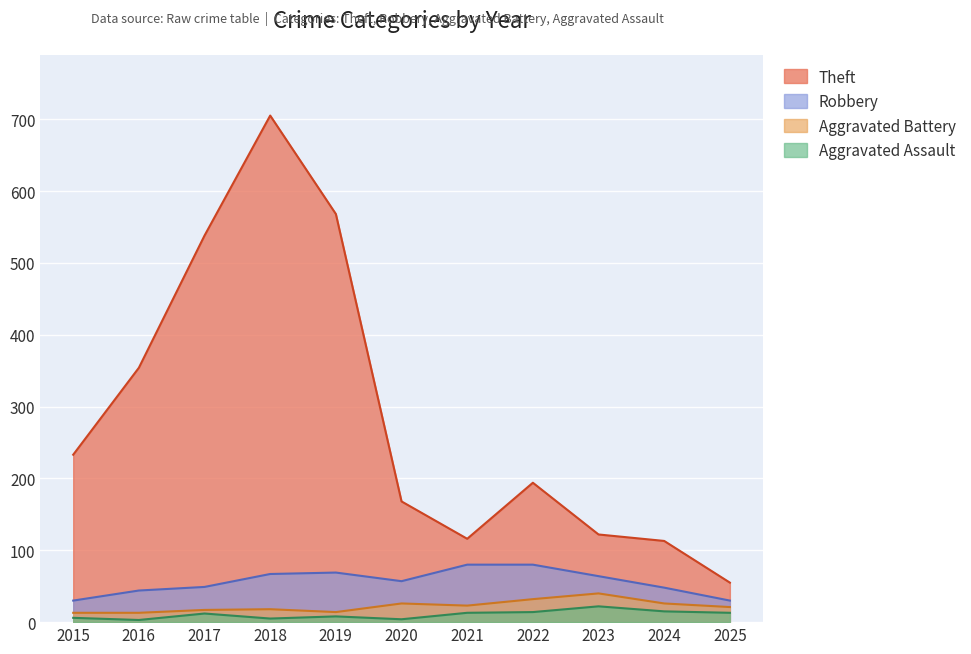

Does the chart display data point markers on the line(s)?

No